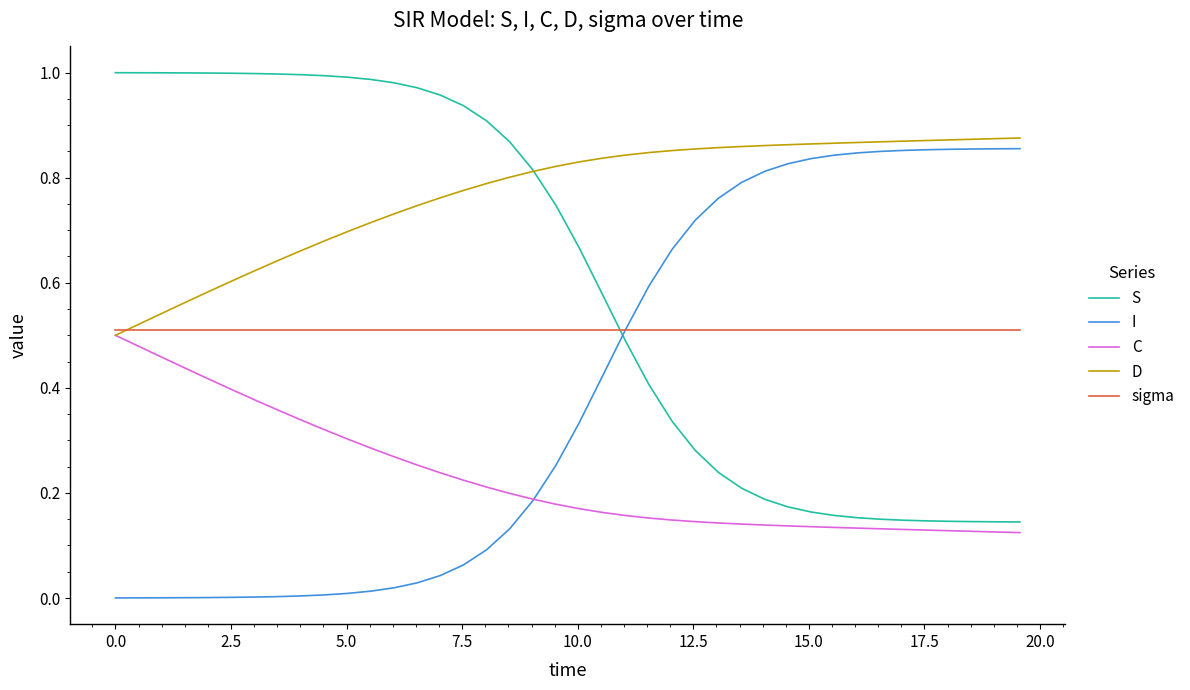

List the series in order of their overall mean, highest first.

D, S, sigma, I, C